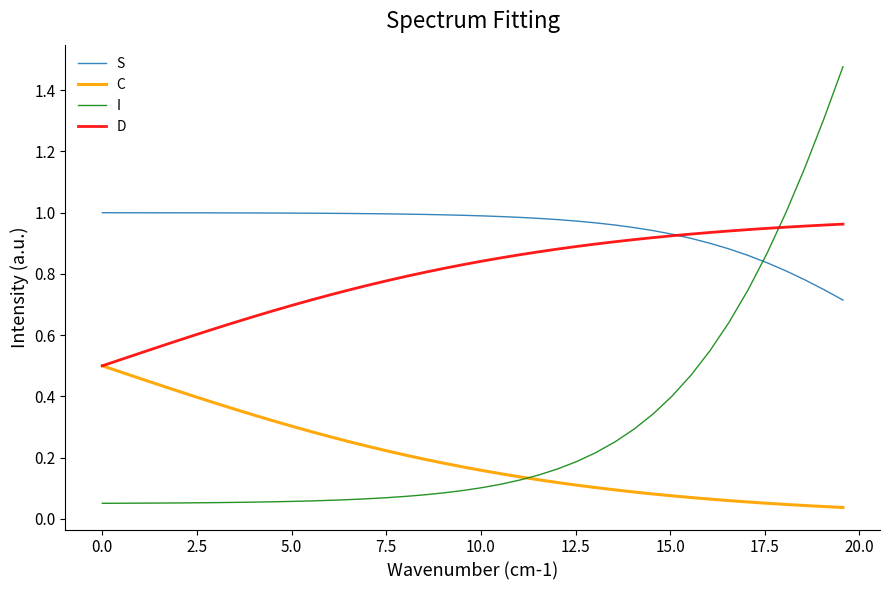

What are all the series names shown in the legend?

S, C, I, D